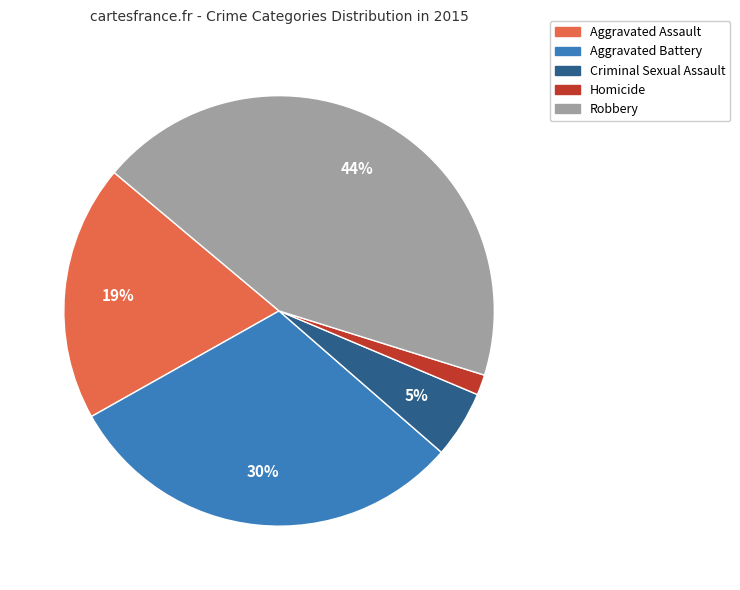

To the nearest percent, what is the combined percentage of Robbery and Criminal Sexual Assault?

49%